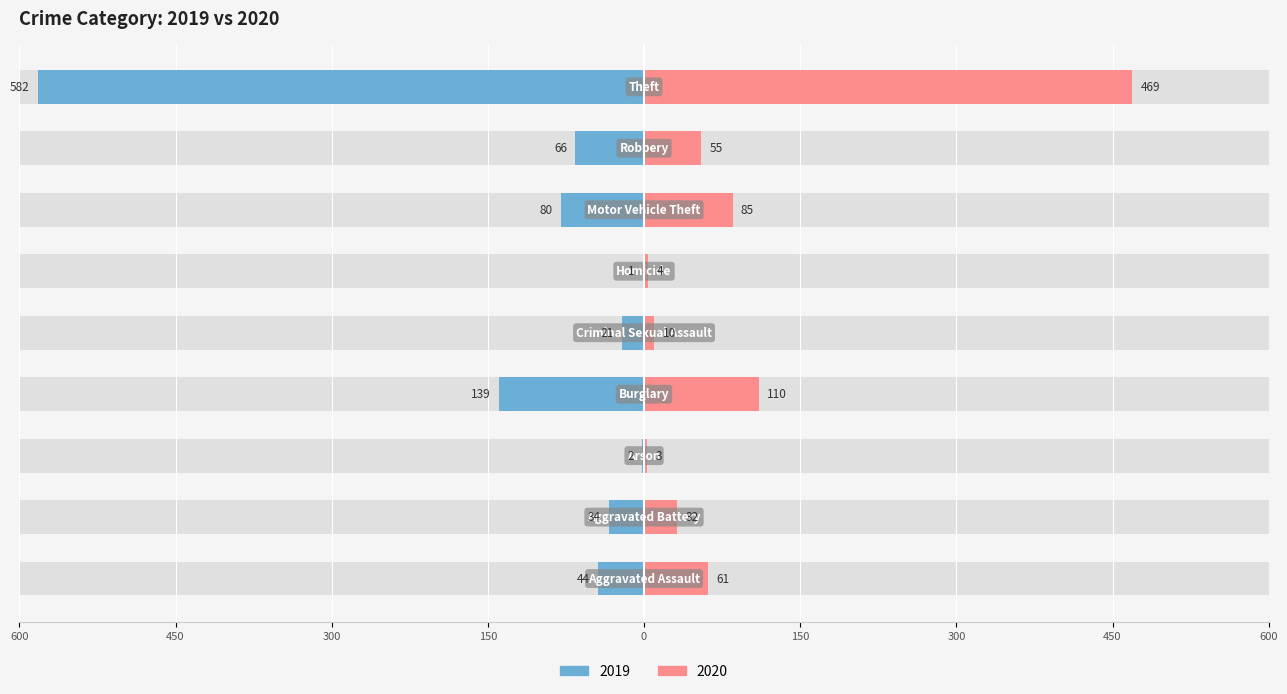

What are all the series names shown in the legend?

2019, 2020